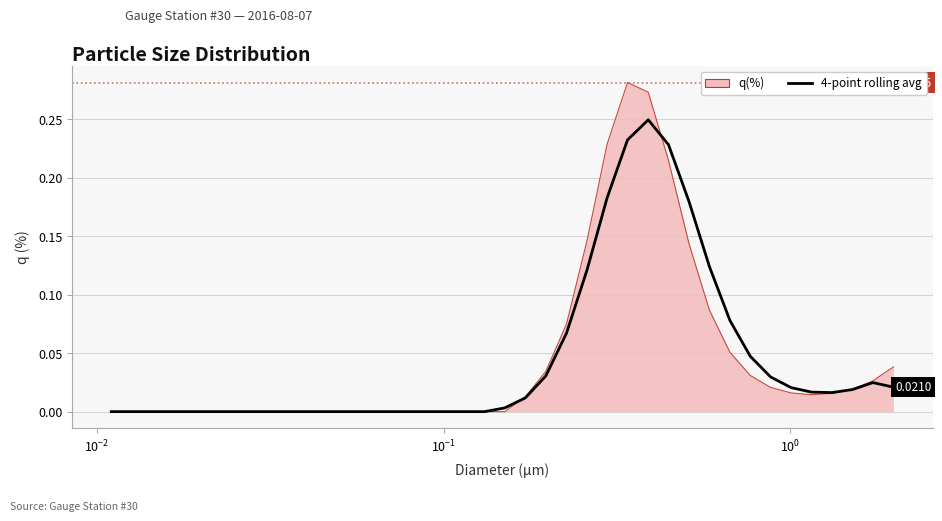

Which series has the largest range (max minus min)?

q(%)